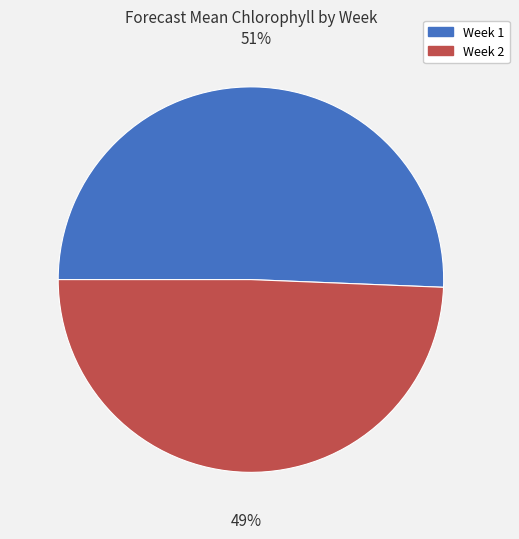

How many slices are in this pie chart?

2